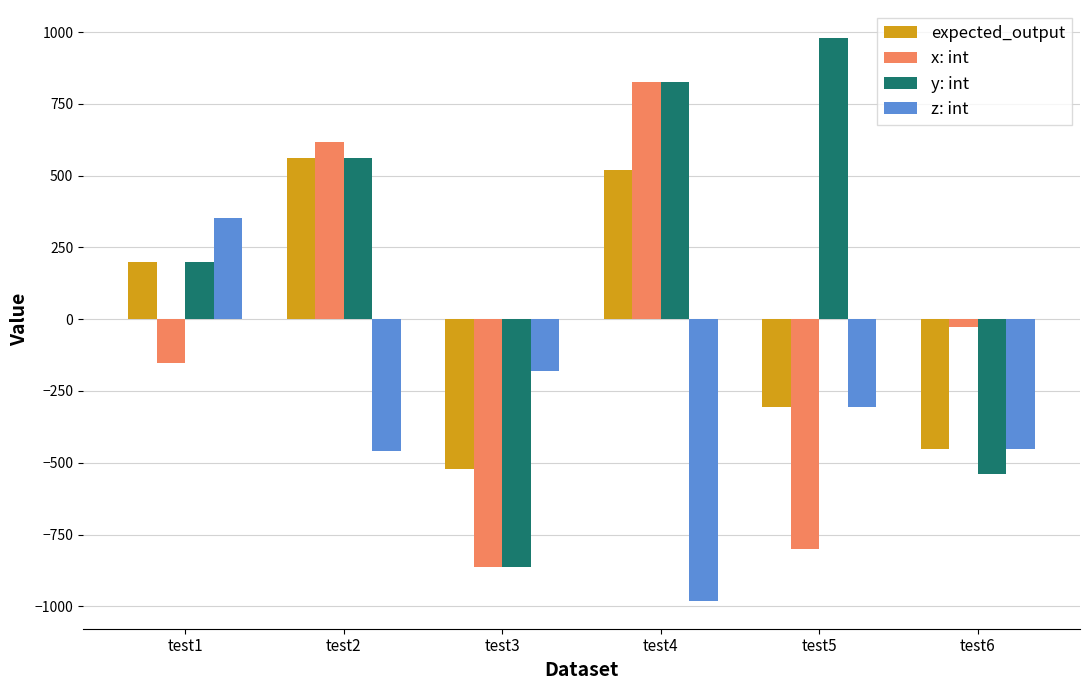

Which category has the highest value across all series?

test5